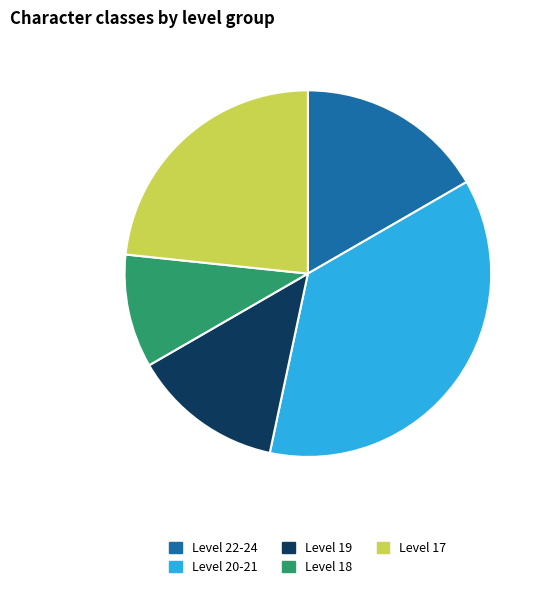

What is the smallest slice in the pie chart?

Level 18